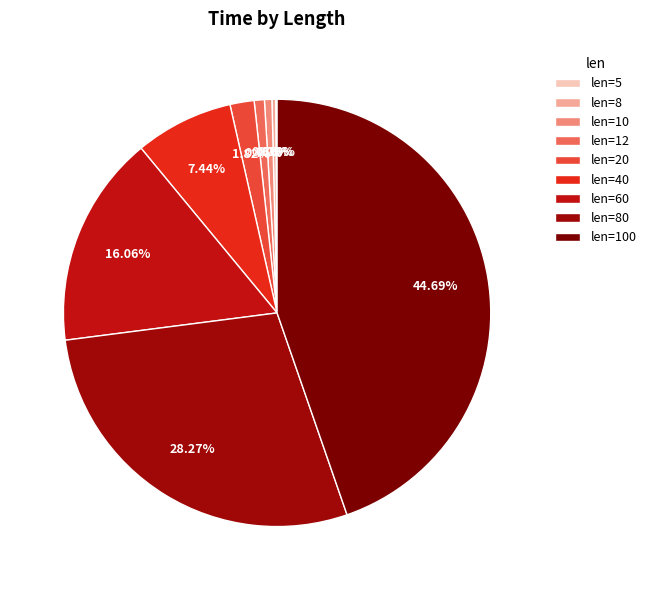

Count the number of slices in the pie.

9